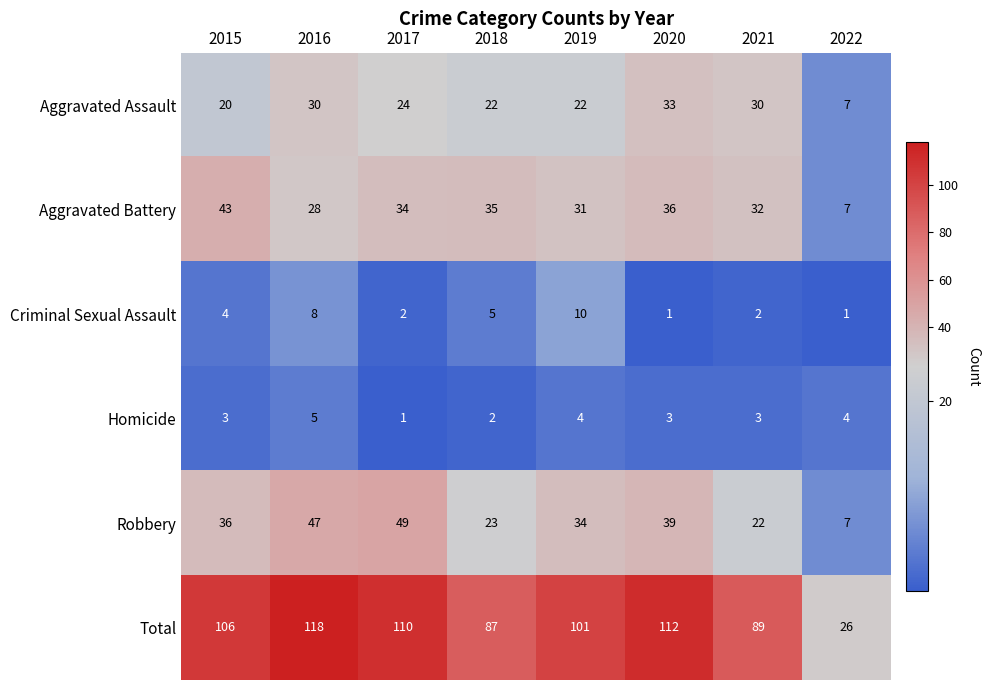

The value of Robbery at 2016 is 74. True or false?

False